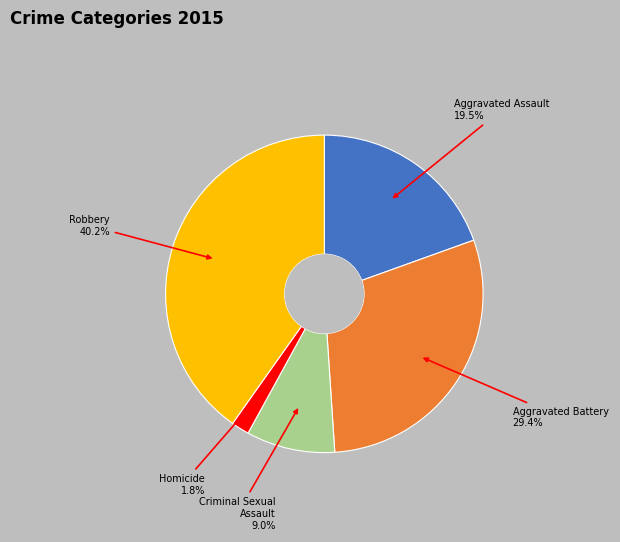

Does Aggravated Battery represent more than half of the total?

No